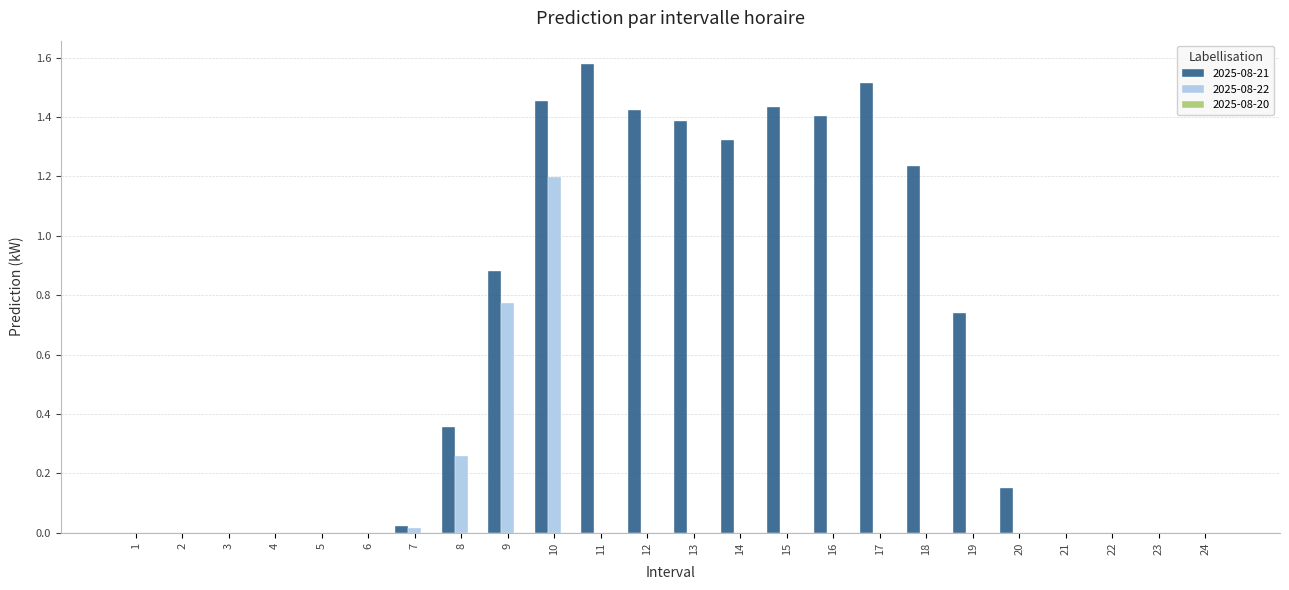

What is the average value of the 2025-08-21 series?

0.6